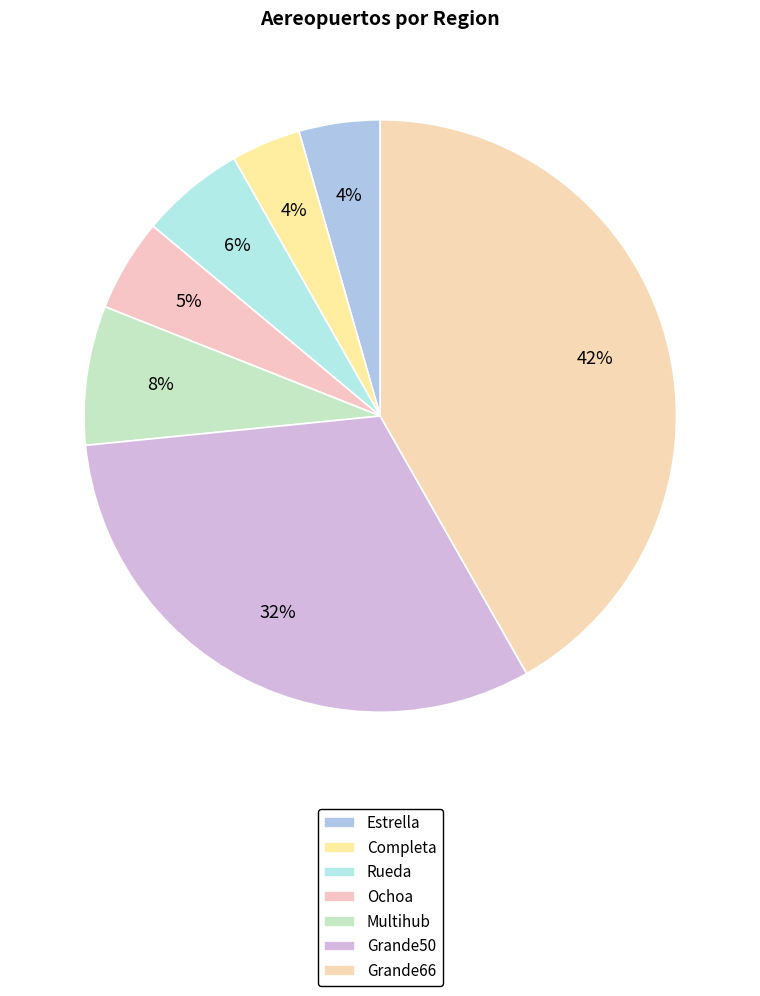

Between Estrella and Grande66, which is larger?

Grande66